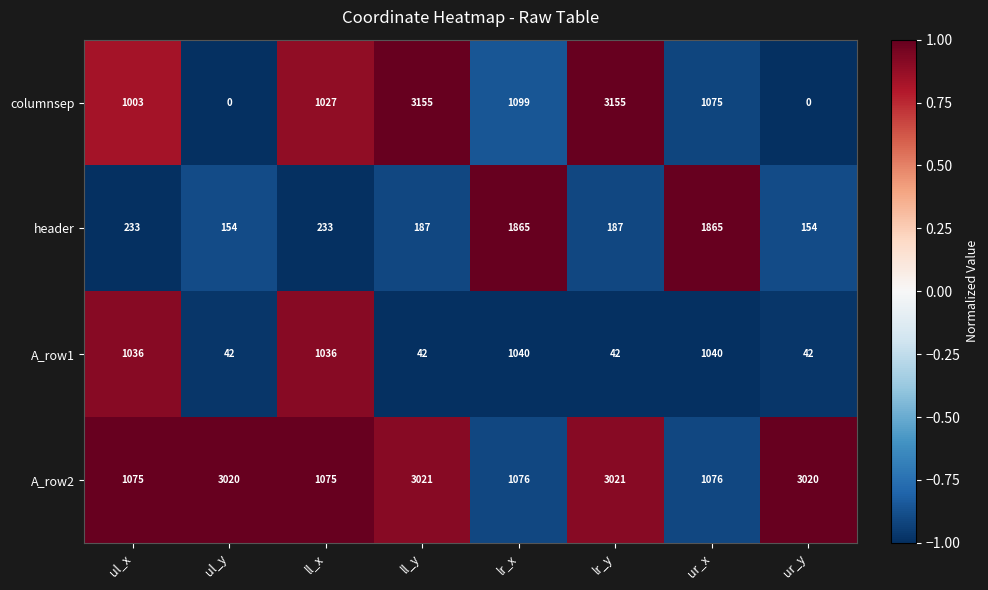

Which series has the largest total across all categories?

A_row2